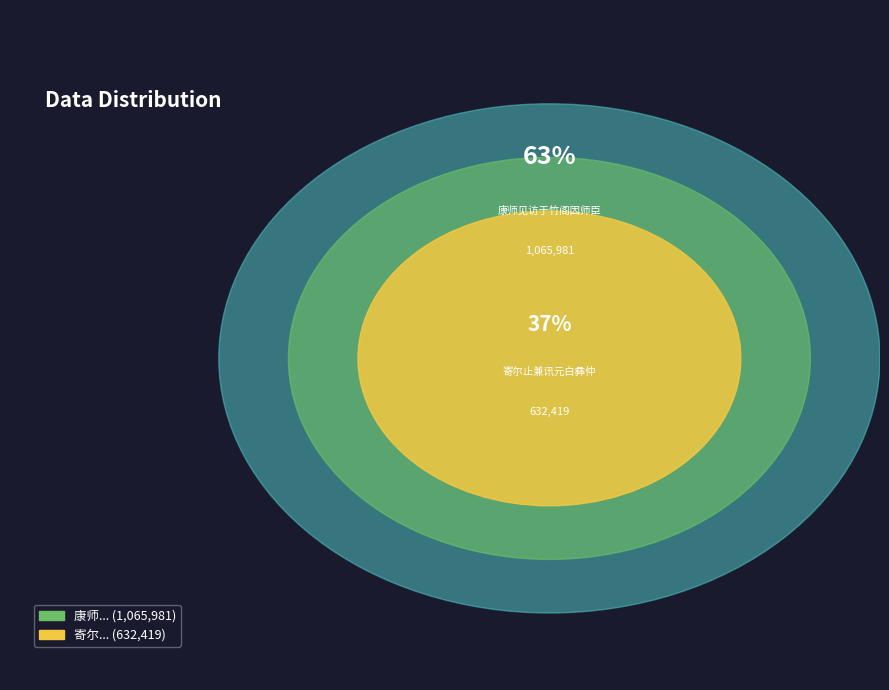

How many slices are in this pie chart?

2